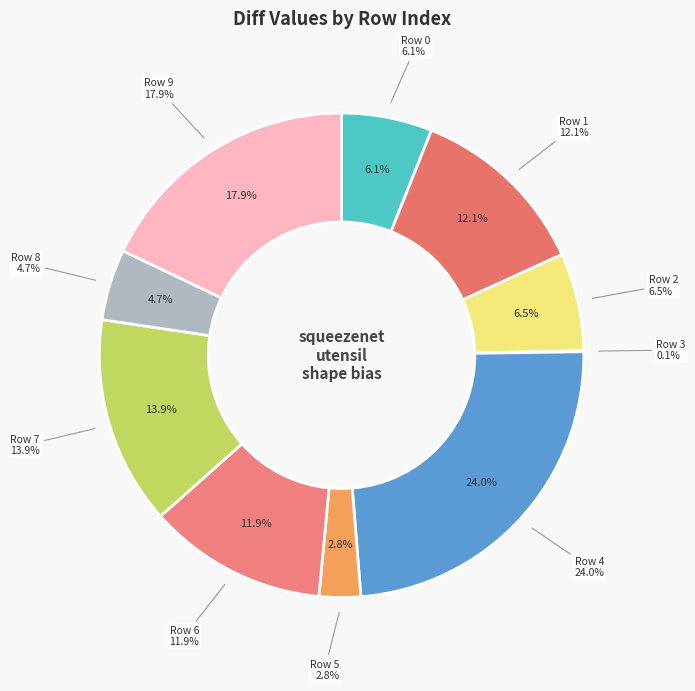

What is the smallest slice in the pie chart?

Row 3